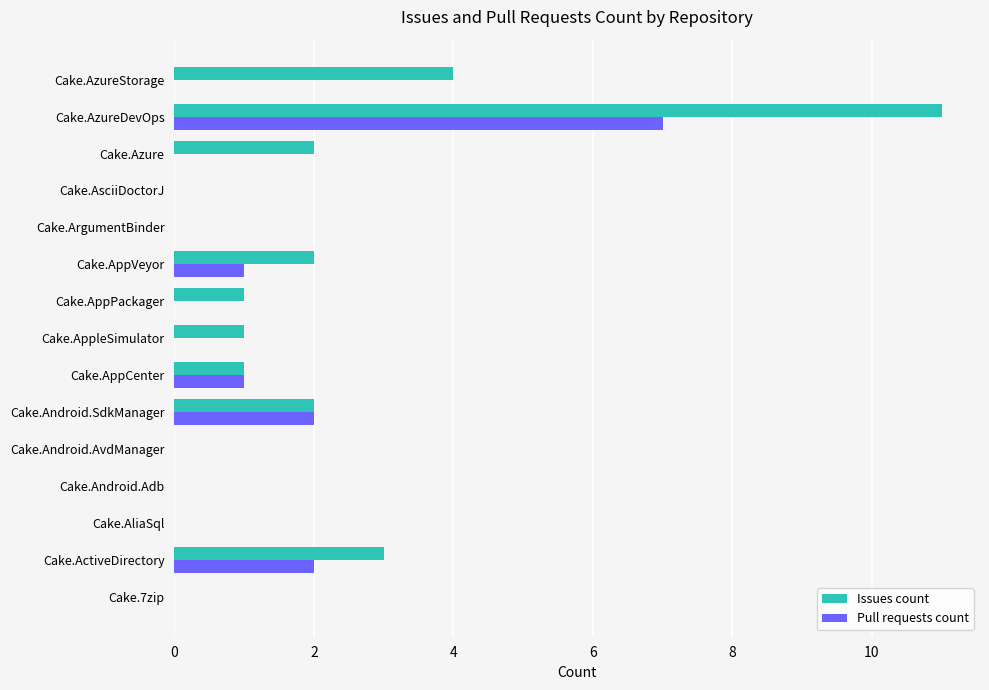

The Pull requests count series shows 0 at Cake.AliaSql. True or false?

True